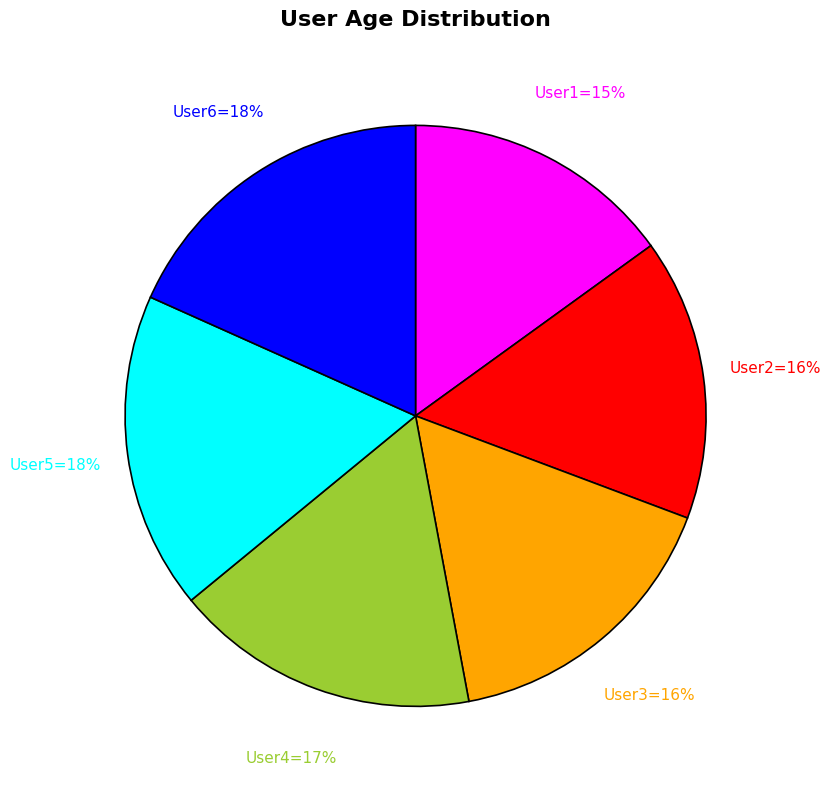

Is there any slice that represents more than half of the pie?

No